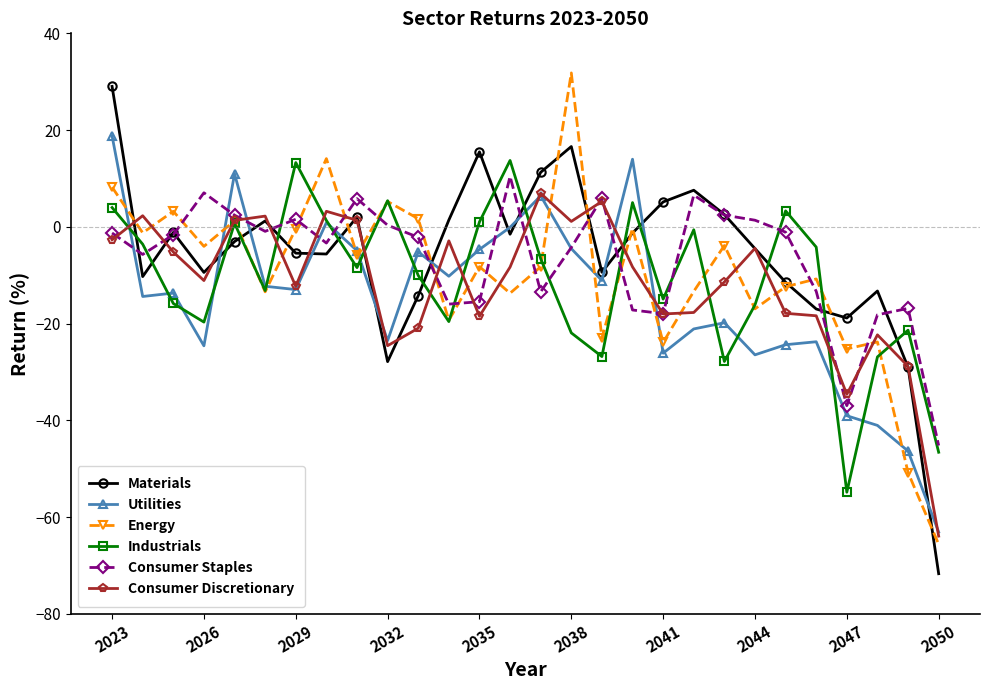

How many values in the Industrials series are below -8?

15